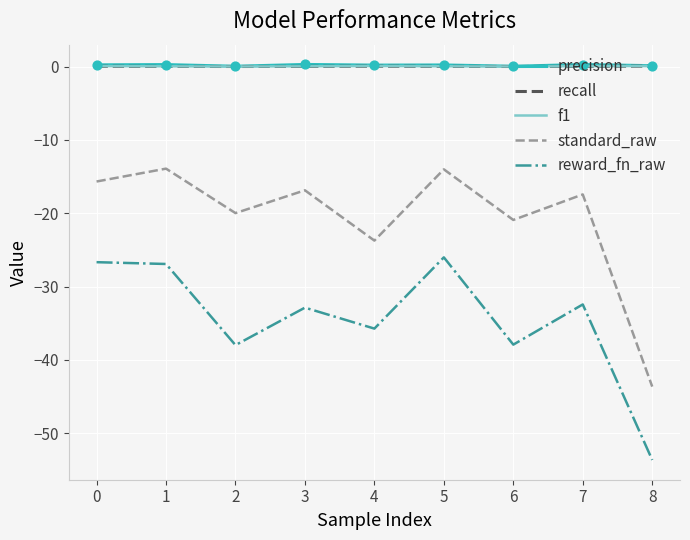

Is the value of precision at 5 greater than the value of standard_raw at 0?

Yes